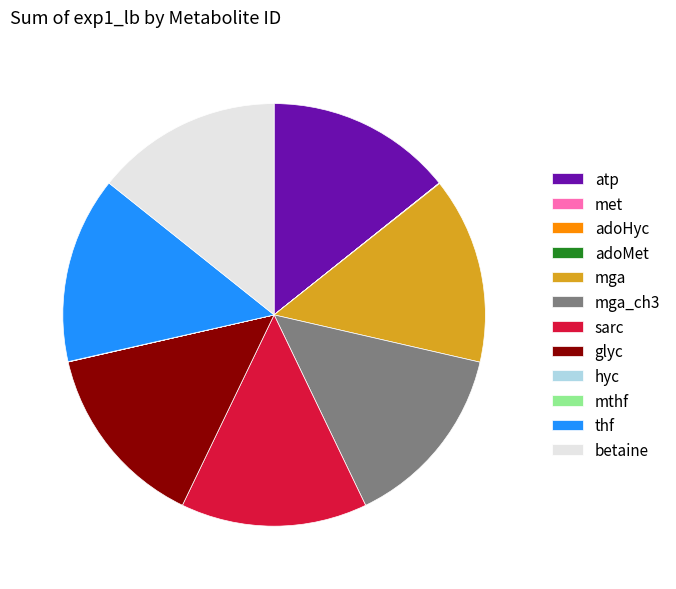

Is mga_ch3 the majority of the pie?

No